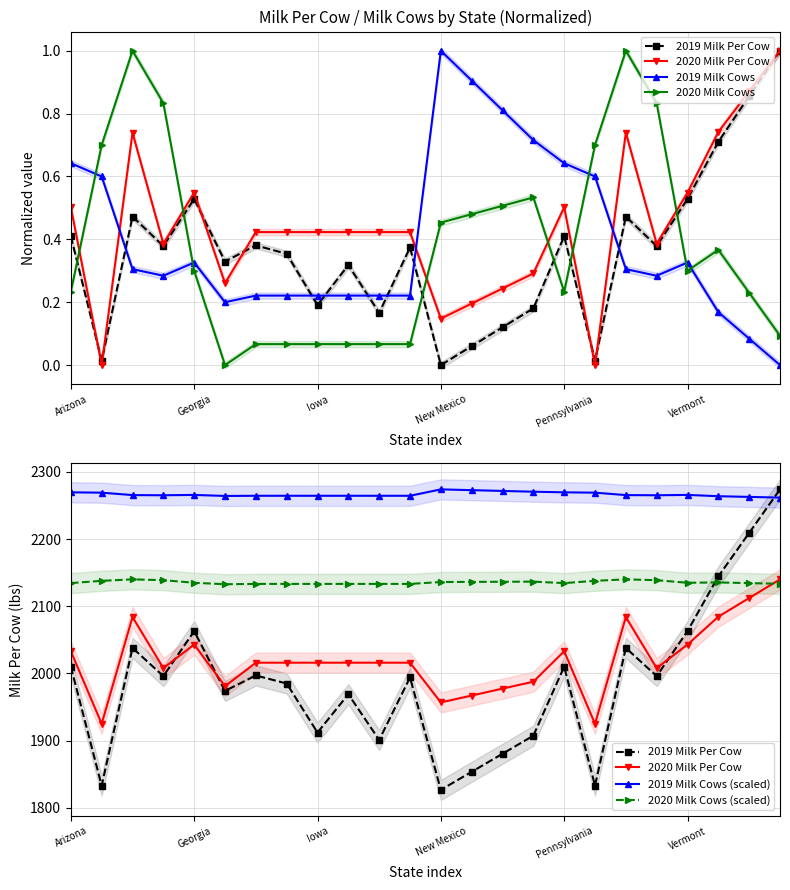

What is the difference between the maximum and second lowest values in the 2019 Milk Per Cow series?

441.1